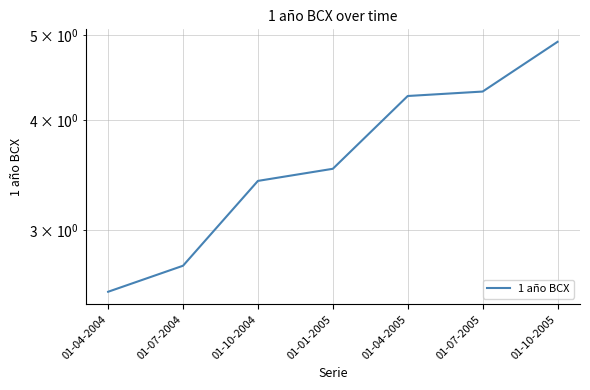

Rank the categories by value from highest to lowest.

01-10-2005, 01-07-2005, 01-04-2005, 01-01-2005, 01-10-2004, 01-07-2004, 01-04-2004